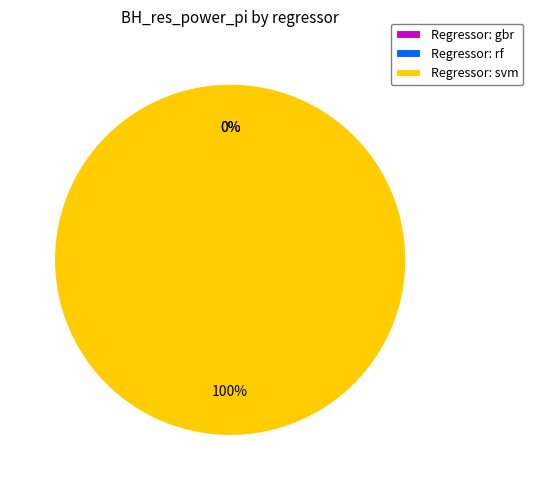

Is the sum of gbr and svm greater than half?

Yes